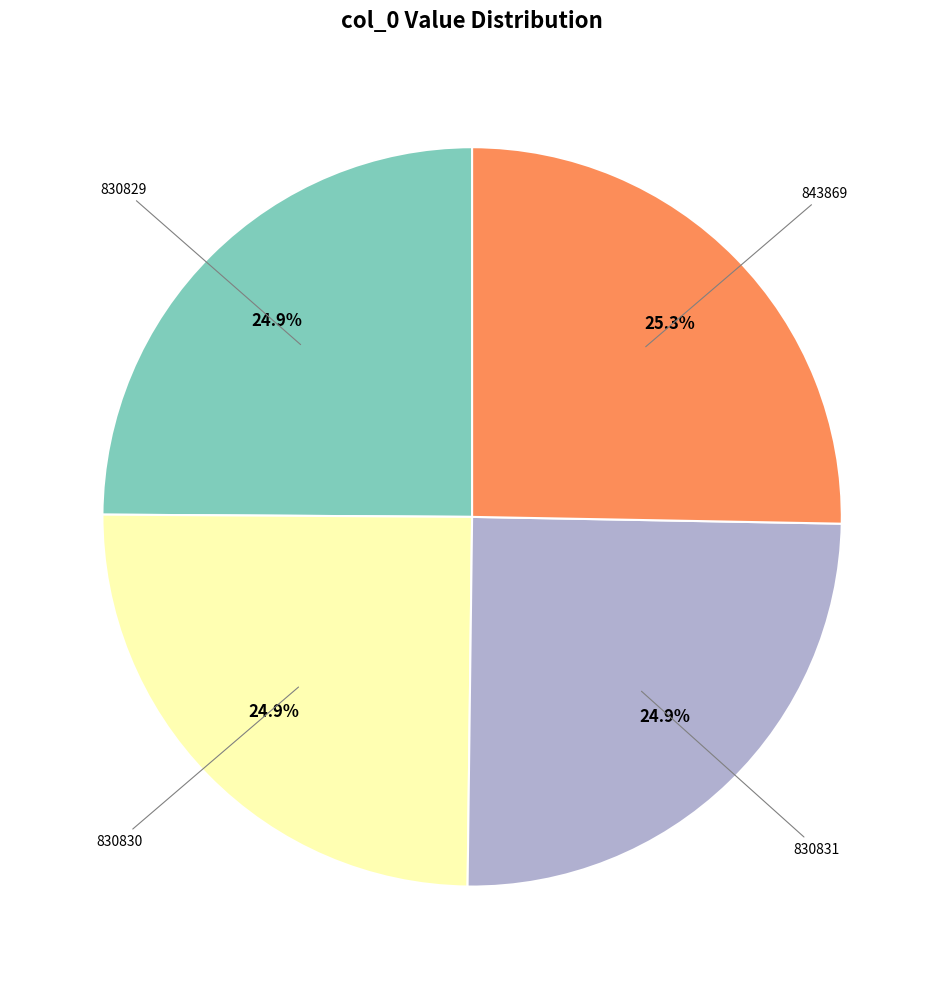

Does any single category account for the majority?

No